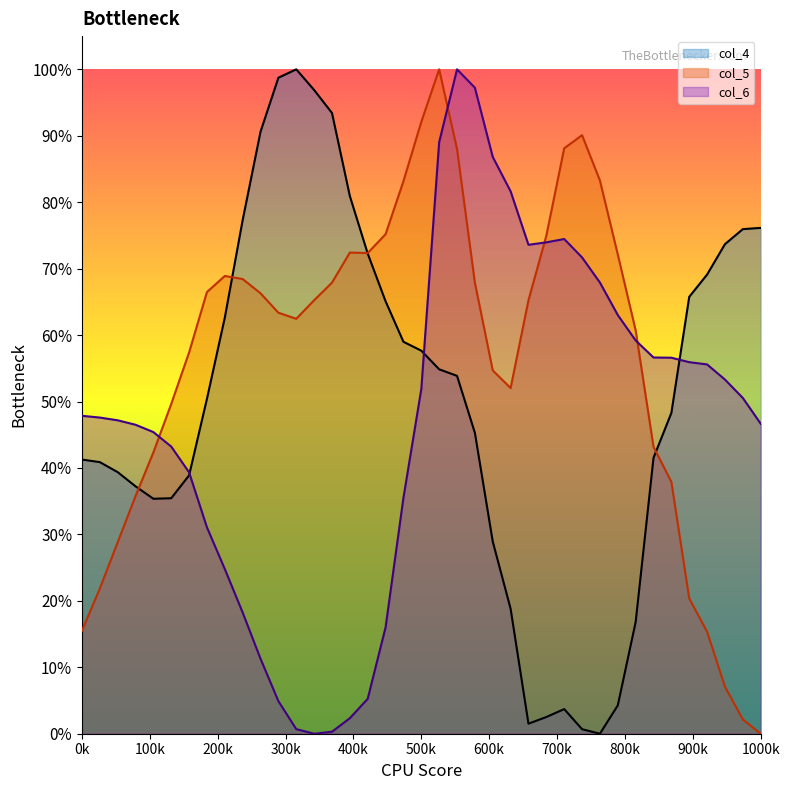

At which category is the sum across all series the highest?

20